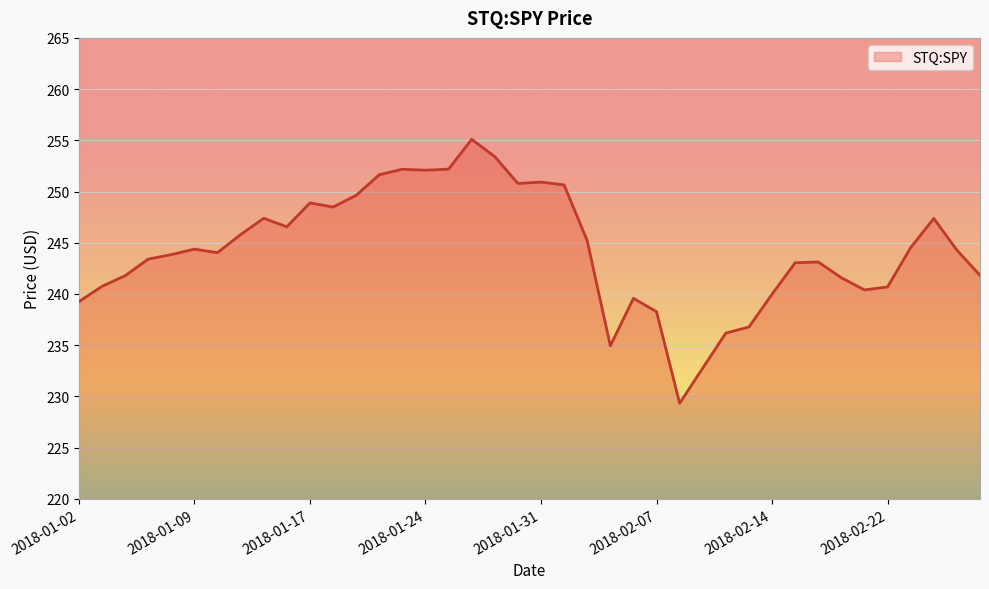

What is the difference between the maximum and minimum values?

25.8